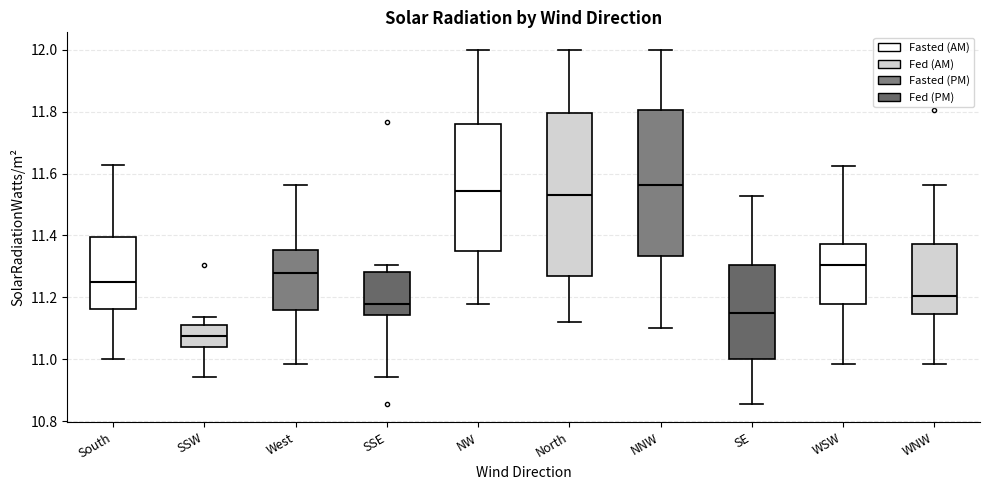

Which box is the tallest, from its lower edge to its upper edge?

North